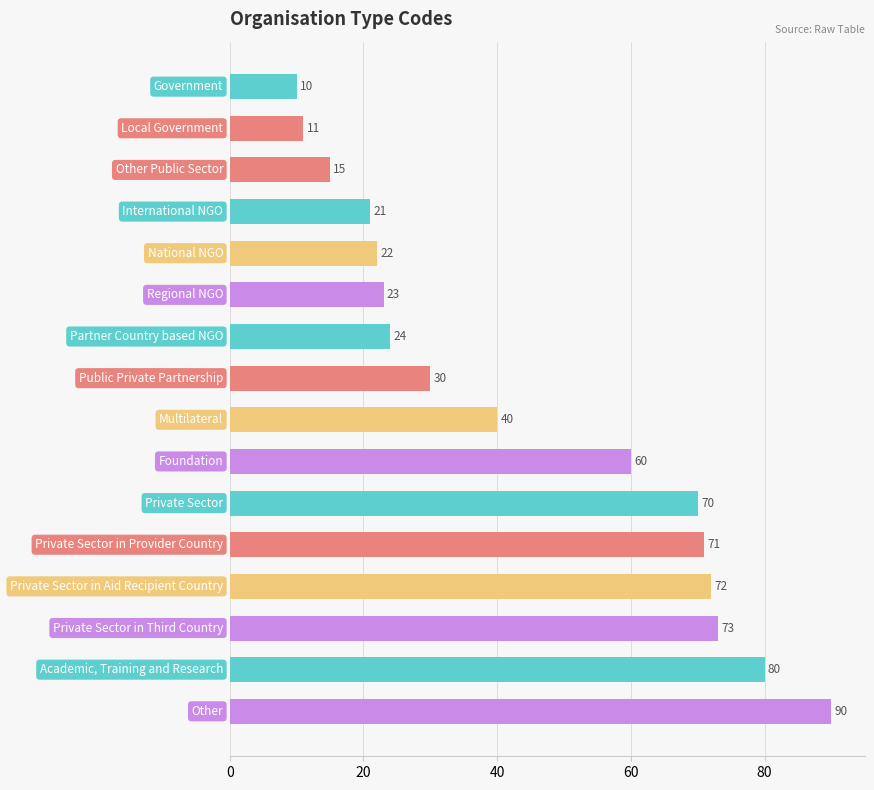

What is the sum of all values?

712